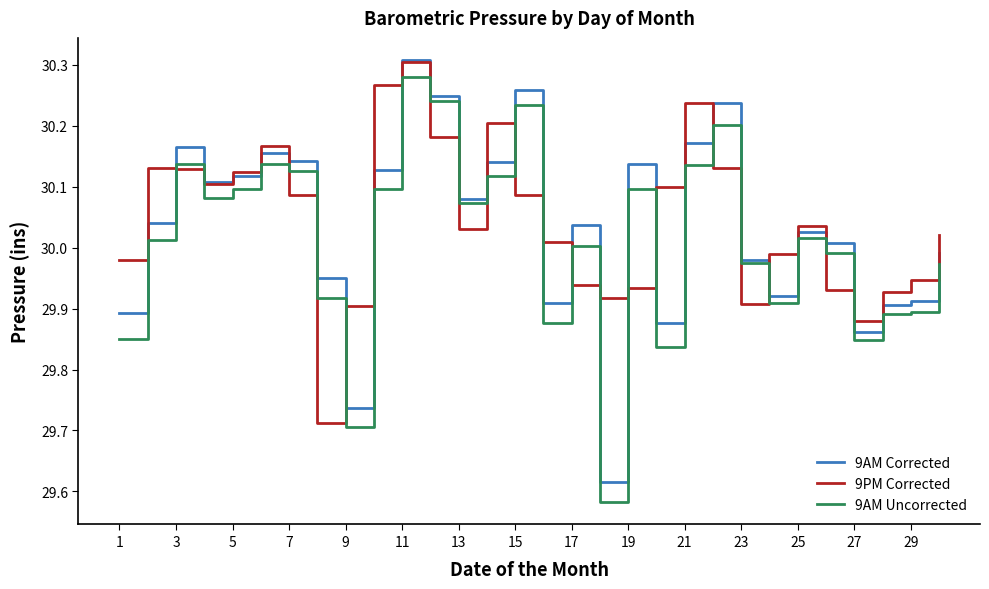

Which series has the largest range (max minus min)?

9AM Uncorrected